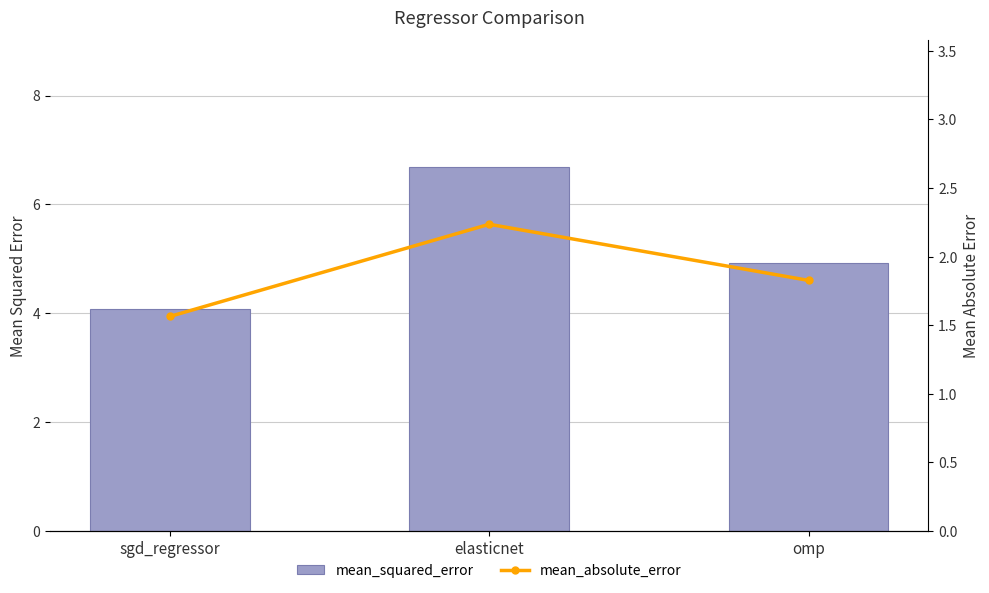

What is the sum of all mean_squared_error values?

15.7